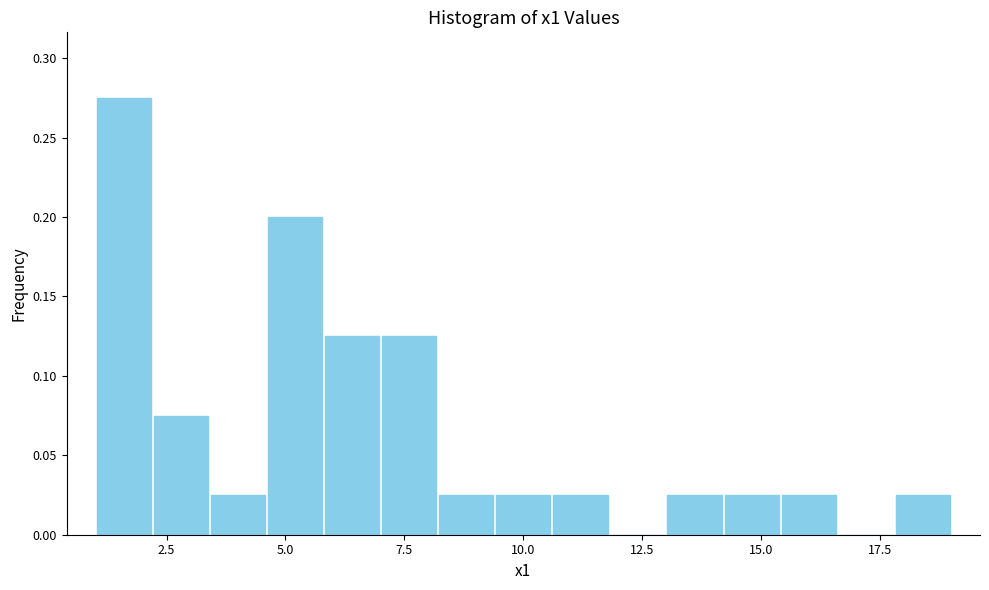

Around what value on the x-axis is the tallest bar? Give the approximate position of its centre, as read against the axis.

1.5